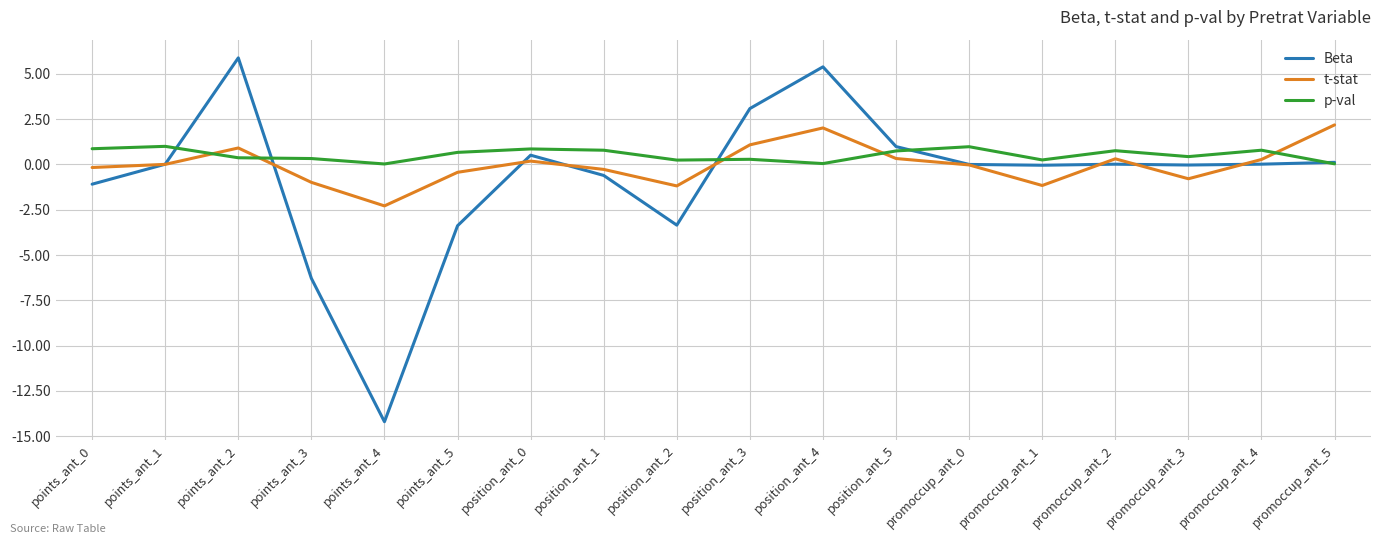

Which series ends up on top after the final intersection of t-stat and p-val?

t-stat